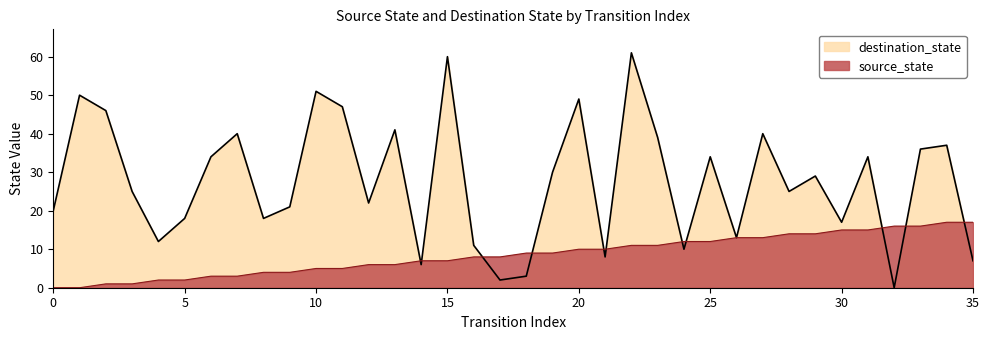

Reading left to right, what are all the values shown in this chart?

source_state: 0=0	1=0	2=1	3=1	4=2	5=2	6=3	7=3	8=4	9=4	10=5	11=5	12=6	13=6	14=7	15=7	16=8	17=8	18=9	19=9	20=10	21=10	22=11	23=11	24=12	25=12	26=13	27=13	28=14	29=14	30=15	31=15	32=16	33=16	34=17	35=17
destination_state: 0=20	1=50	2=46	3=25	4=12	5=18	6=34	7=40	8=18	9=21	10=51	11=47	12=22	13=41	14=6	15=60	16=11	17=2	18=3	19=30	20=49	21=8	22=61	23=39	24=10	25=34	26=13	27=40	28=25	29=29	30=17	31=34	32=0	33=36	34=37	35=7